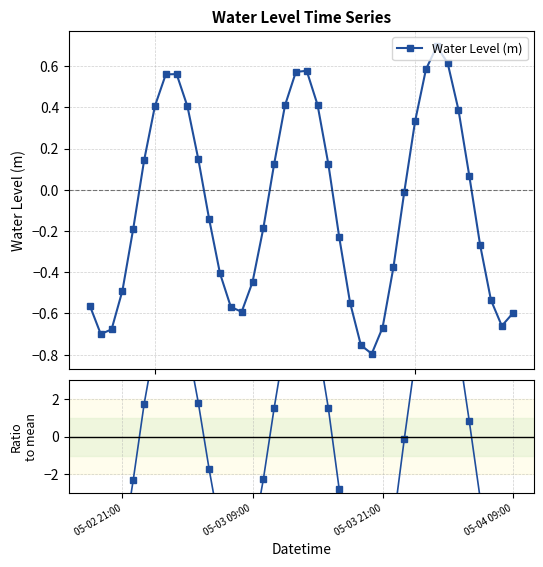

How many interior local peaks does the Water Level (m) series have?

3